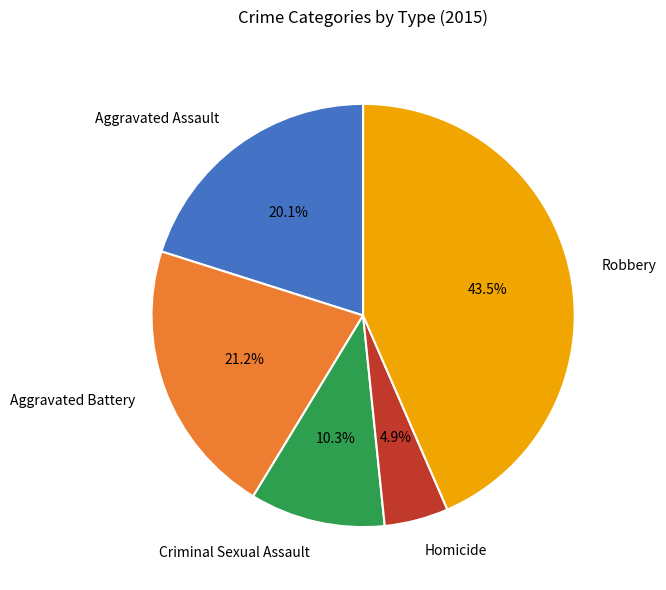

Rank the categories by value from lowest to highest.

Homicide, Criminal Sexual Assault, Aggravated Assault, Aggravated Battery, Robbery